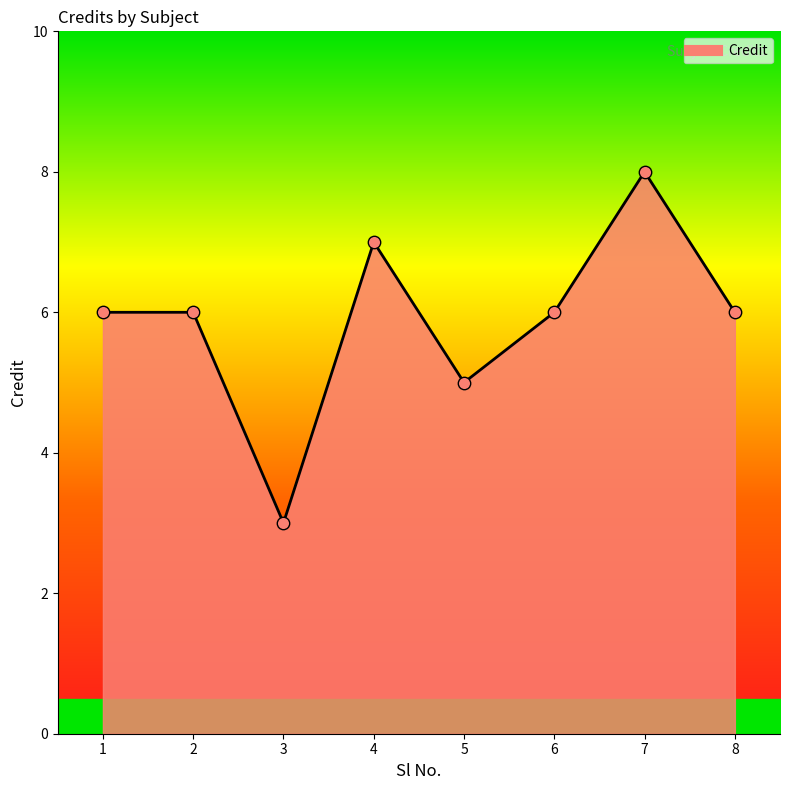

Approximately how many times larger is the value at 5 compared to 1?

0.8